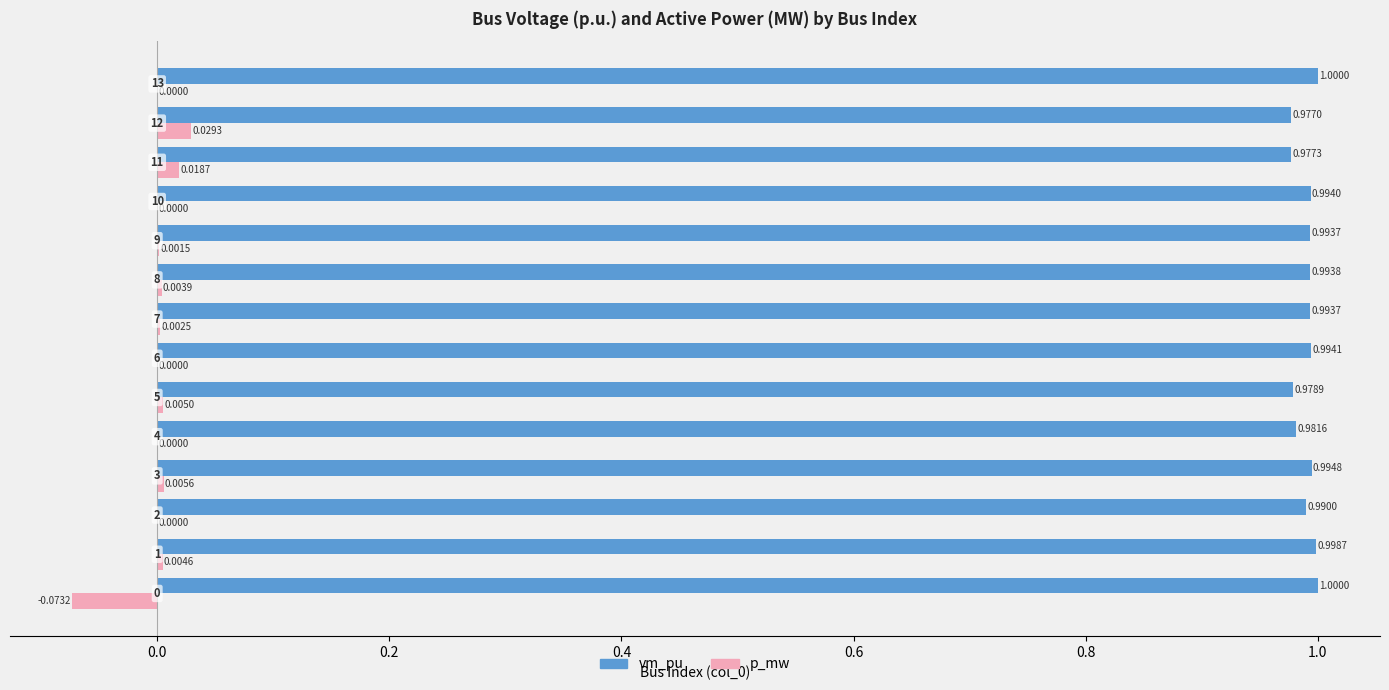

Which series has the largest total across all categories?

vm_pu